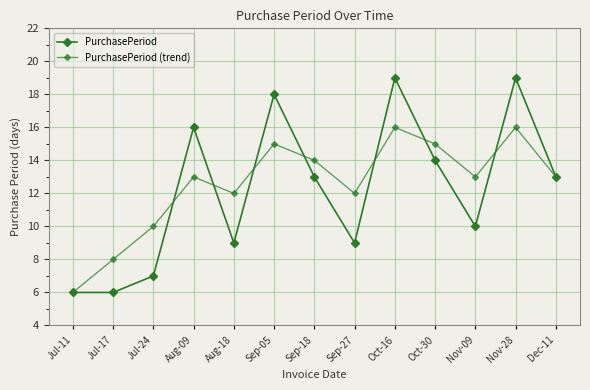

How many lines are shown in the chart?

2